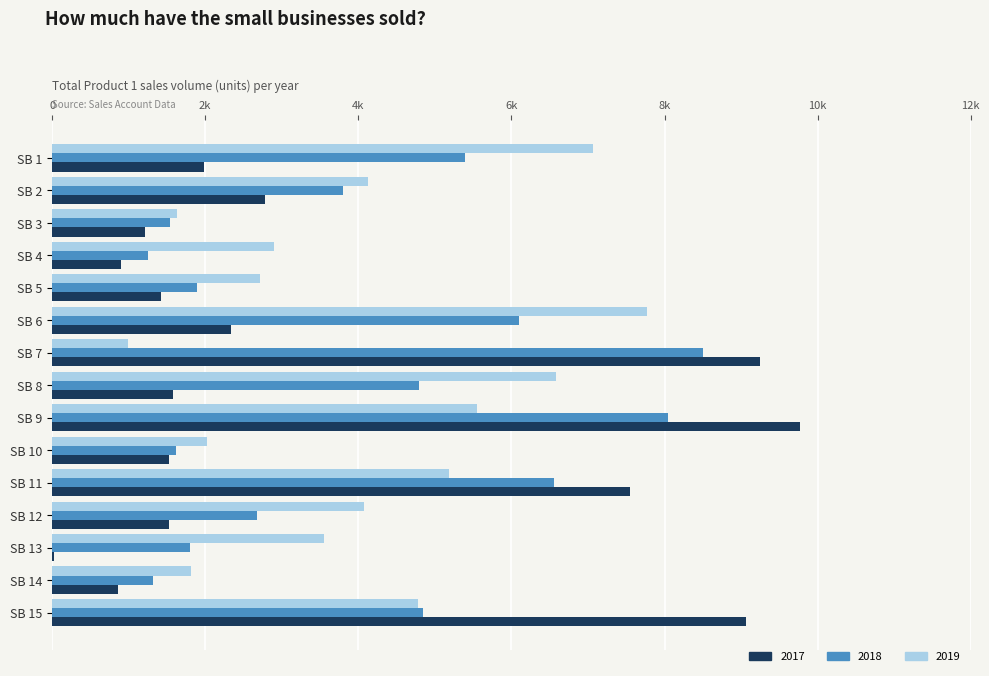

The 2017 series shows 11827 at SB 11. True or false?

False